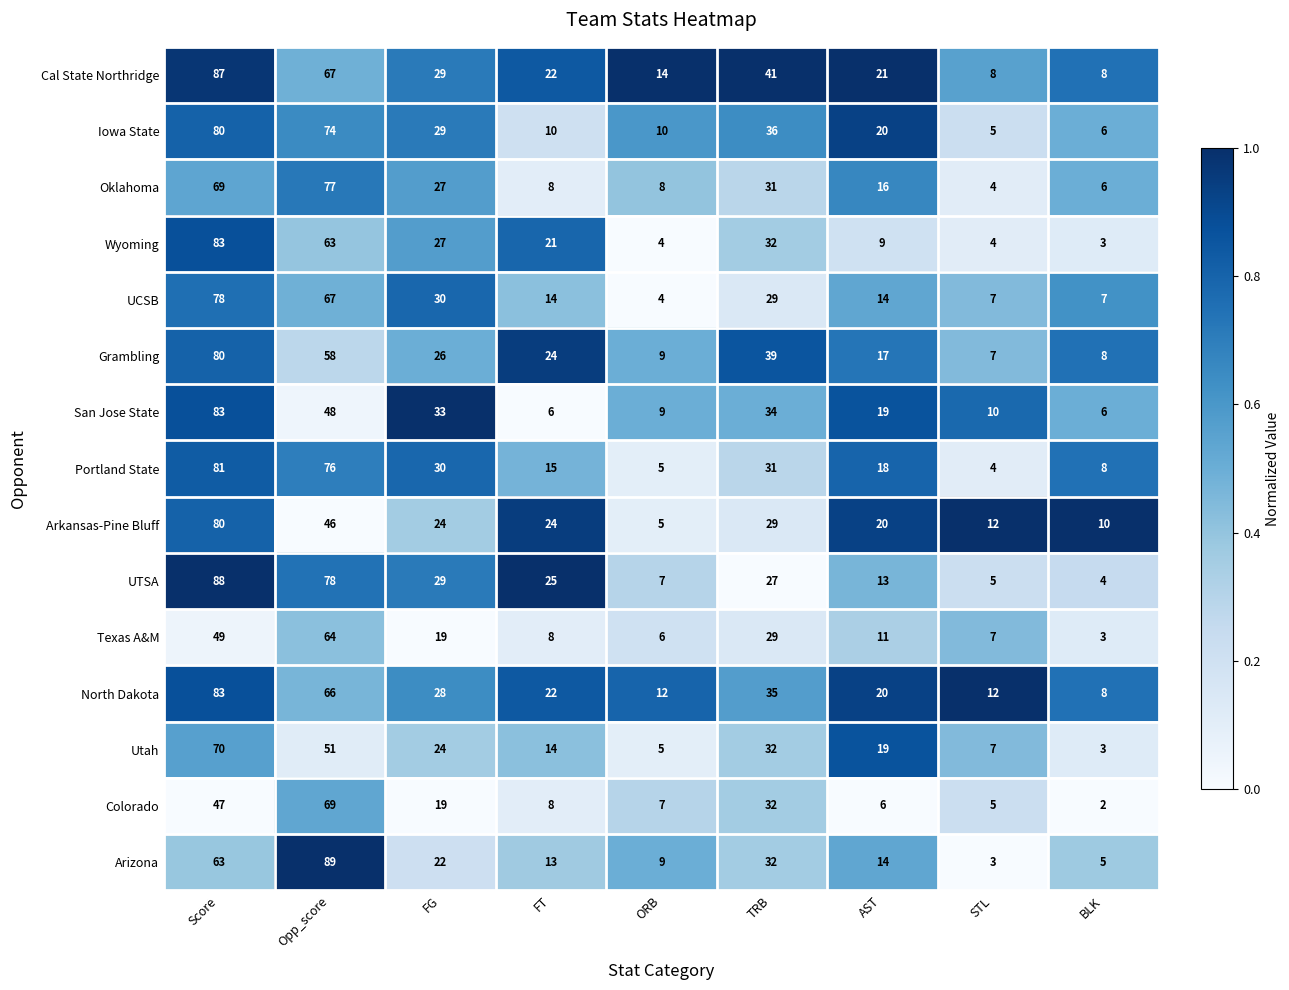

At how many categories does at least one series exceed 24?

5